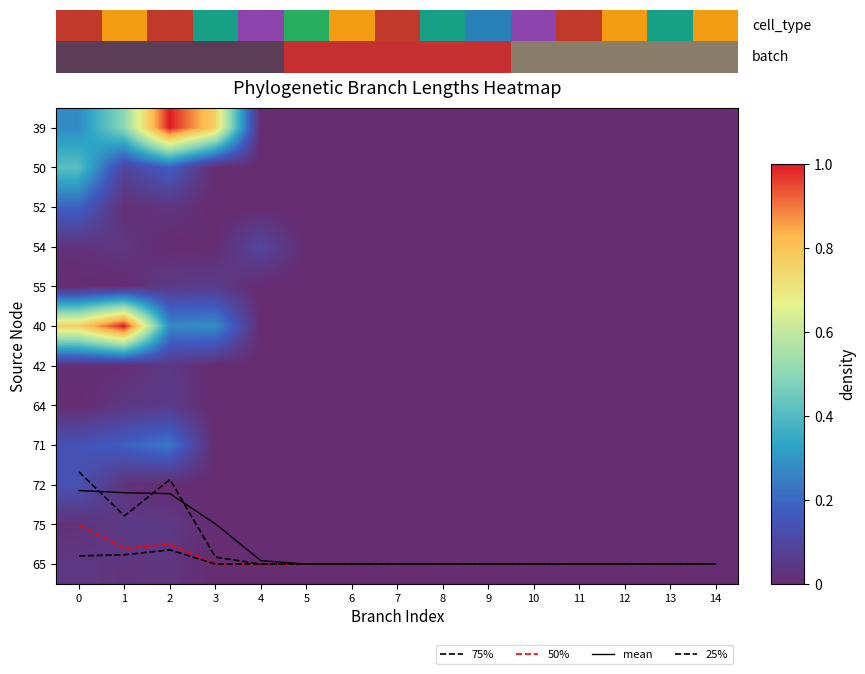

Which has a higher value, 4 or 11?

4